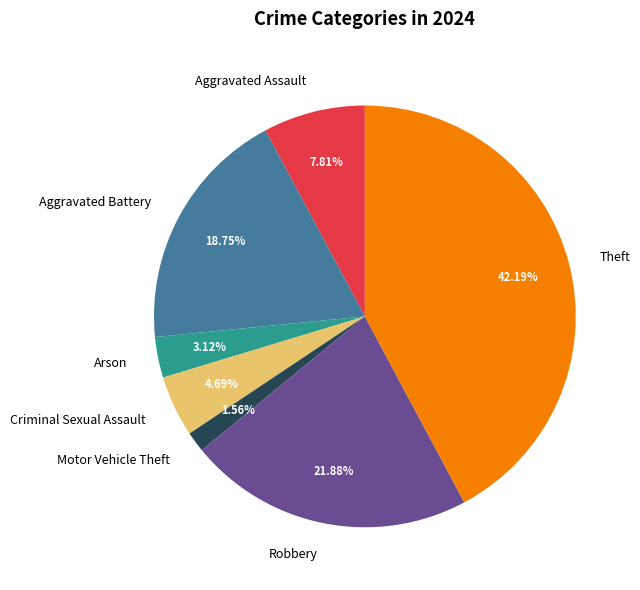

Which slice is the smallest?

Motor Vehicle Theft